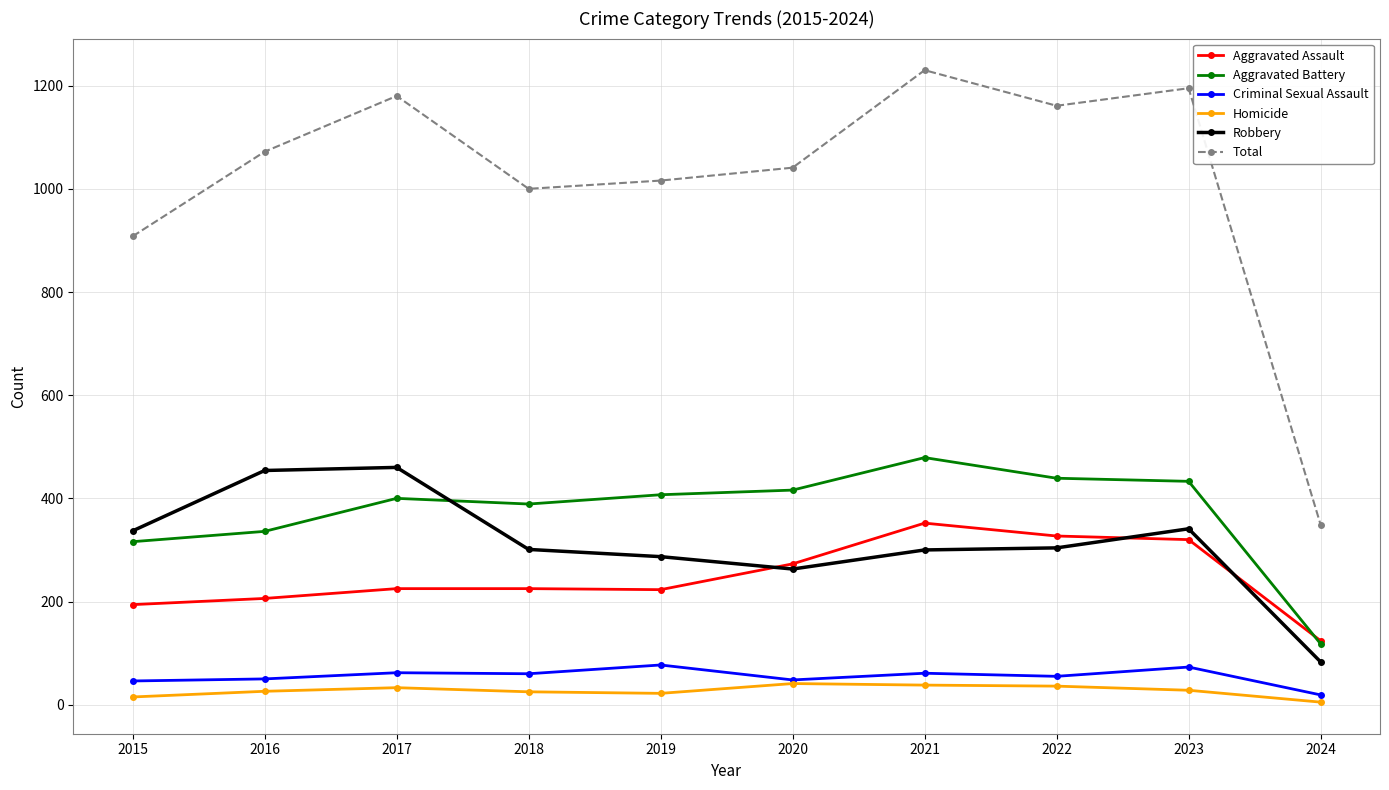

How many lines are shown in the chart?

6